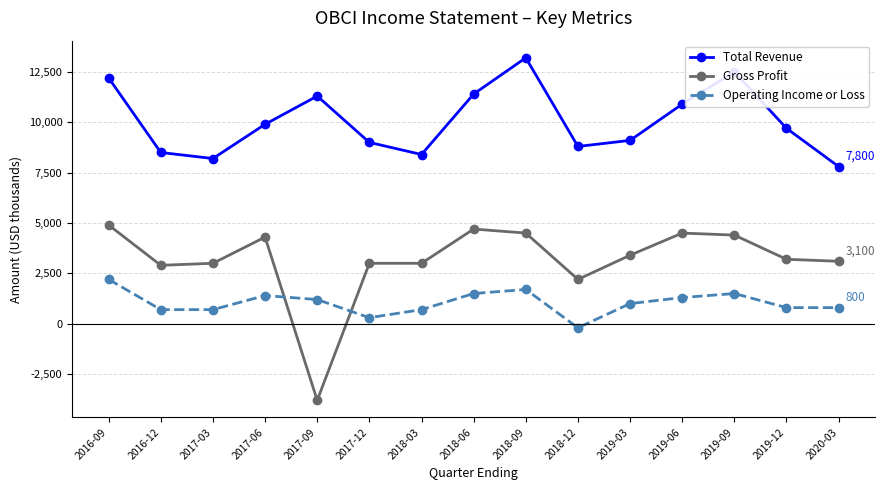

The value of Gross Profit at 2018-03 is 4779. True or false?

False